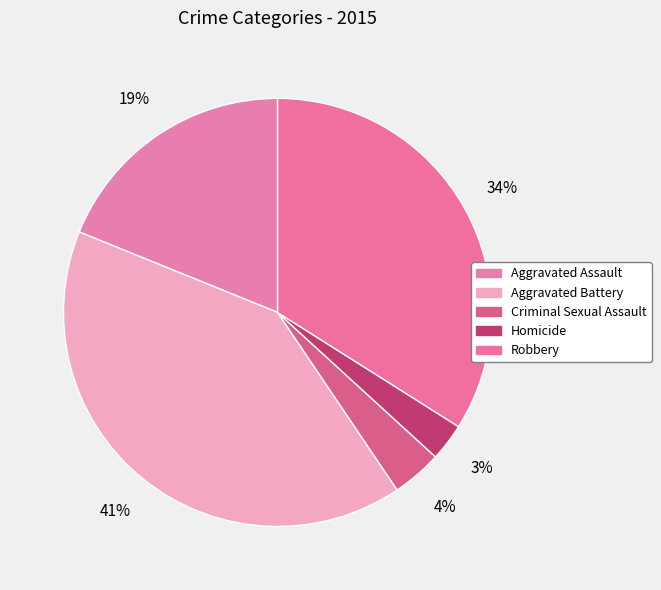

Which has a higher value, Aggravated Assault or Criminal Sexual Assault?

Aggravated Assault